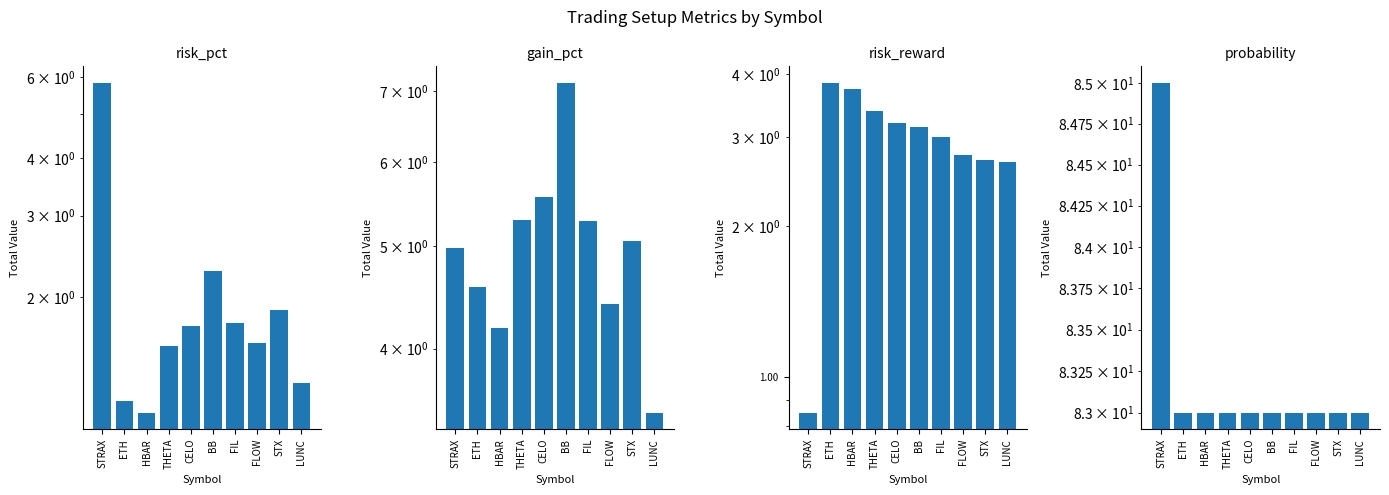

Which series has the widest spread of values?

risk_pct